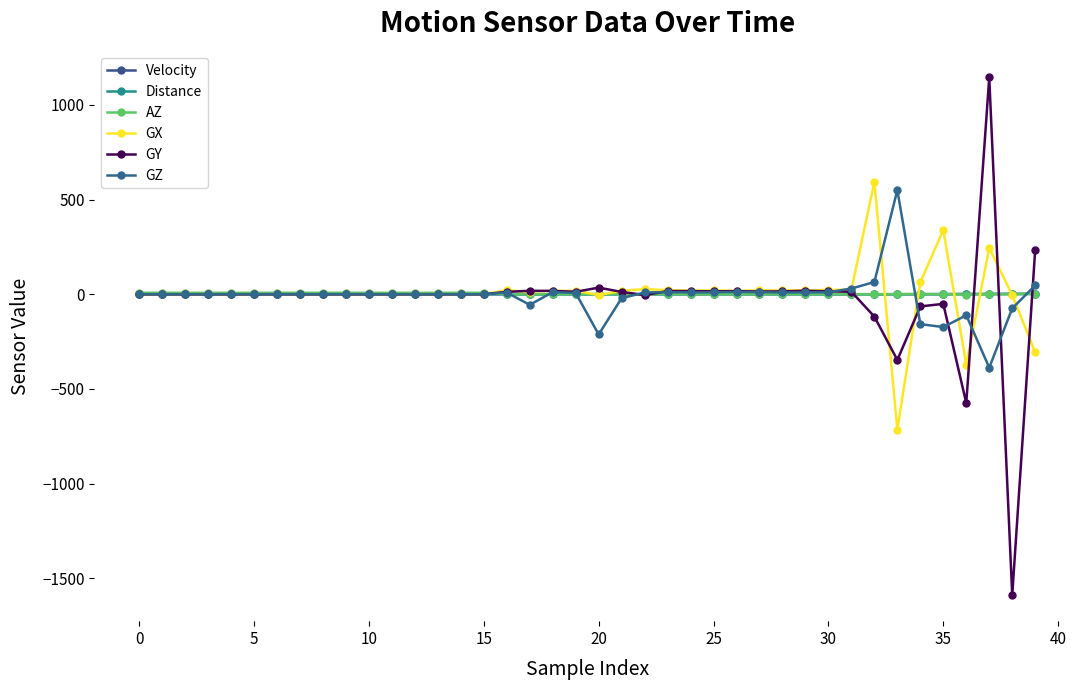

Which series has the largest total across all categories?

GX